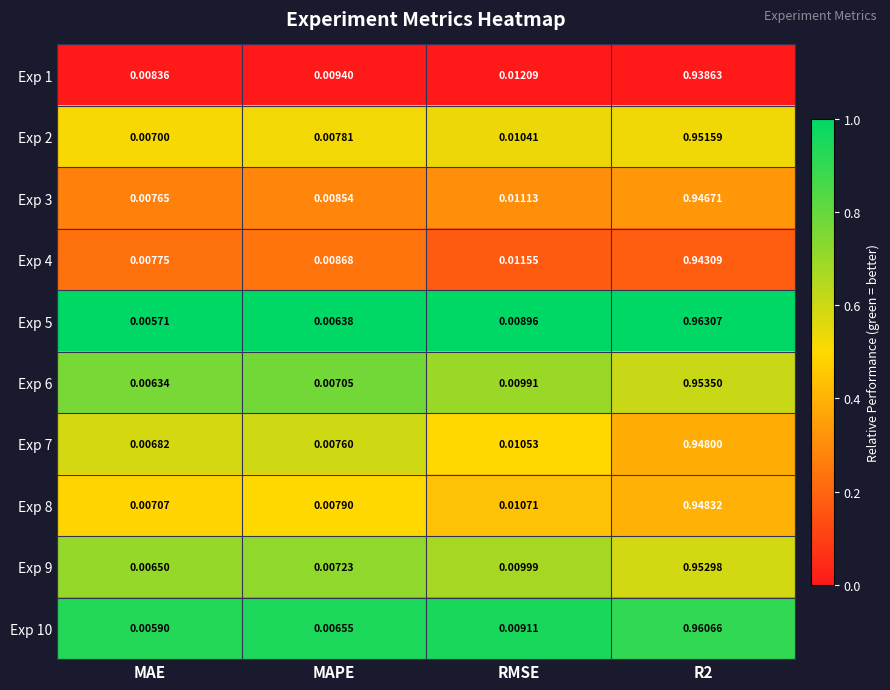

At which category does the chart reach its minimum across all series?

MAE